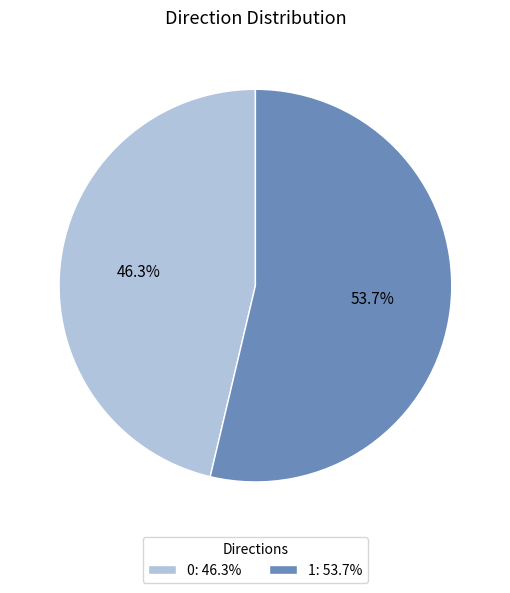

Is there any slice that represents more than half of the pie?

Yes